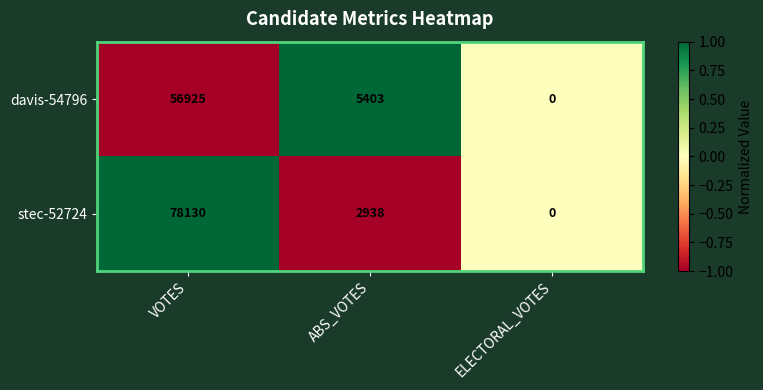

Reading right to left, transcribe all the data shown in this chart.

davis-54796: ELECTORAL_VOTES=0	ABS_VOTES=5403	VOTES=56925
stec-52724: ELECTORAL_VOTES=0	ABS_VOTES=2938	VOTES=78130